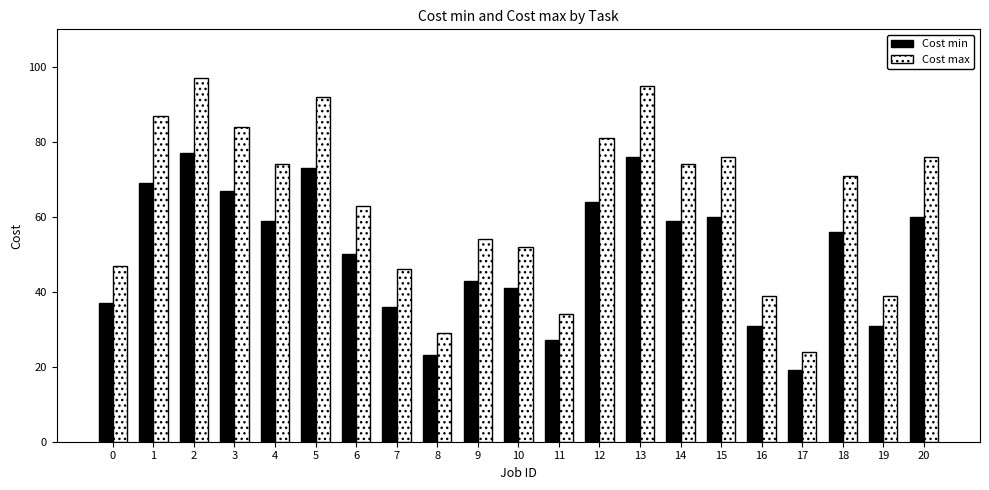

Reading right to left, transcribe all the data shown in this chart.

Cost min: 20=60	19=31	18=56	17=19	16=31	15=60	14=59	13=76	12=64	11=27	10=41	9=43	8=23	7=36	6=50	5=73	4=59	3=67	2=77	1=69	0=37
Cost max: 20=76	19=39	18=71	17=24	16=39	15=76	14=74	13=95	12=81	11=34	10=52	9=54	8=29	7=46	6=63	5=92	4=74	3=84	2=97	1=87	0=47